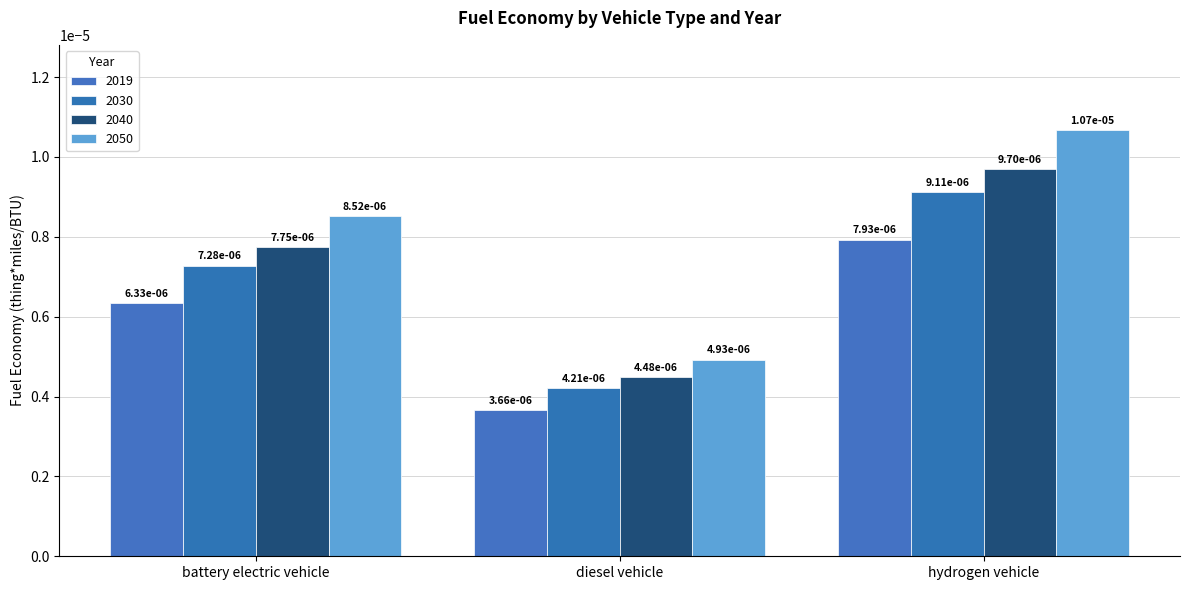

Which has a higher value, diesel vehicle or hydrogen vehicle?

hydrogen vehicle